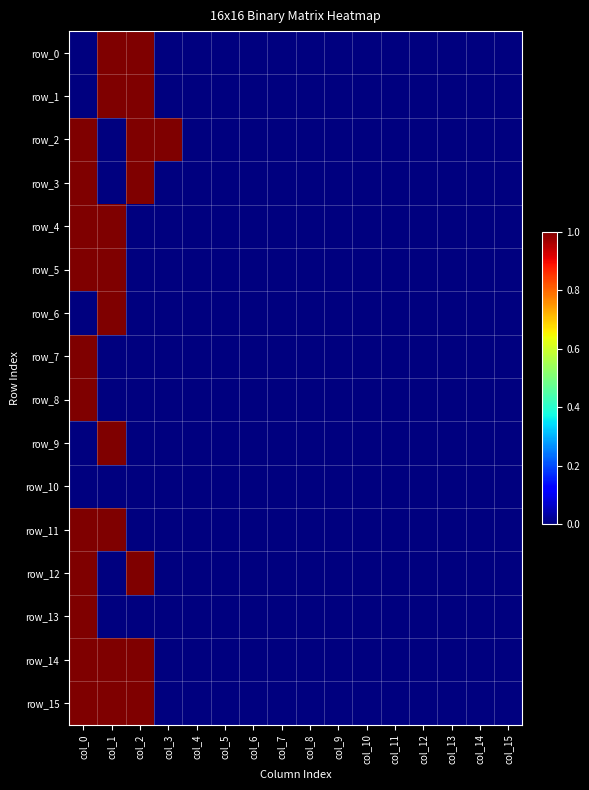

What is the greatest value displayed?

1